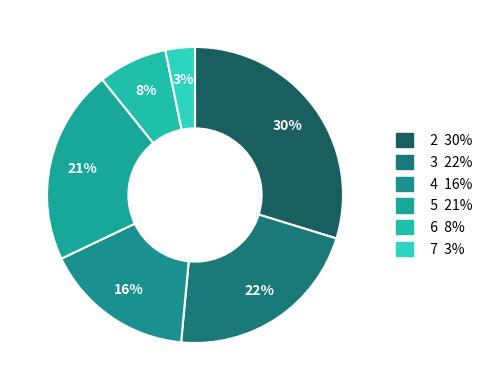

Count the number of slices in the pie.

6